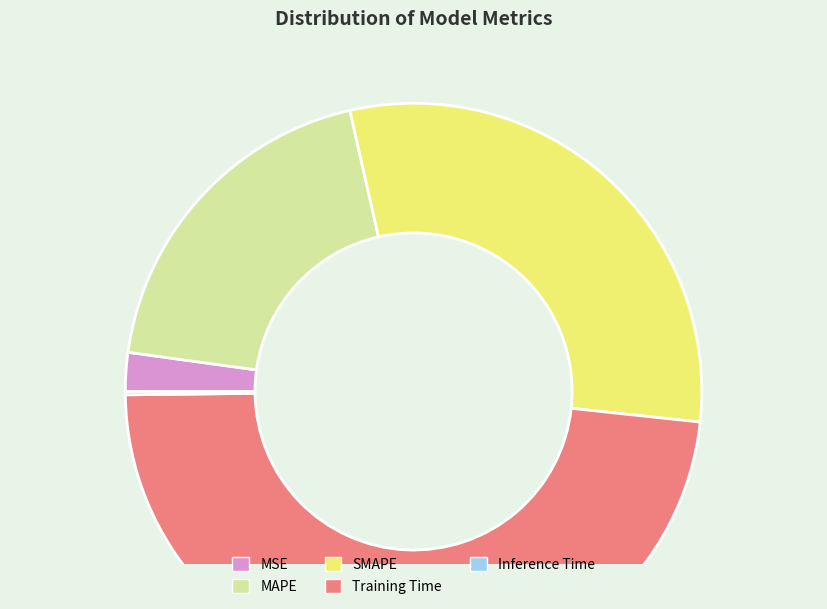

Approximately how many times larger is the value at Training Time compared to SMAPE?

1.6